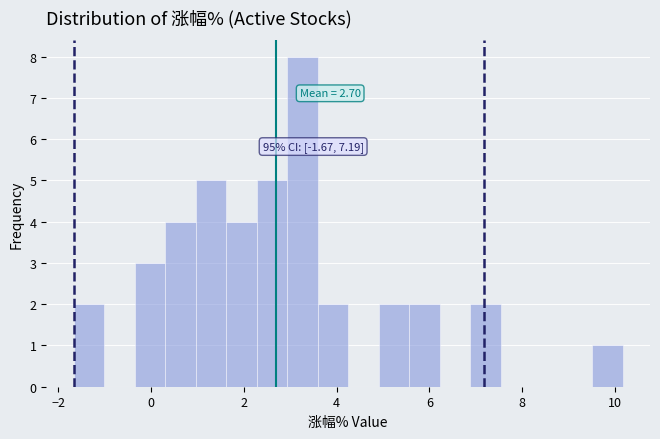

Around what value on the x-axis is the tallest bar? Give the approximate position of its centre, as read against the axis.

3.2